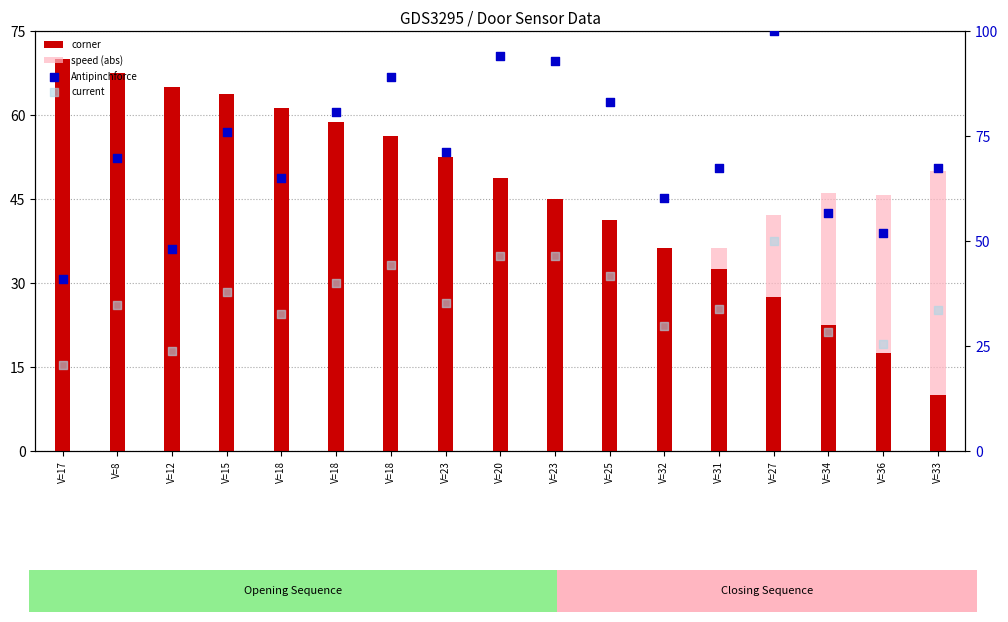

What is the total value across all series at V=34?

153.5